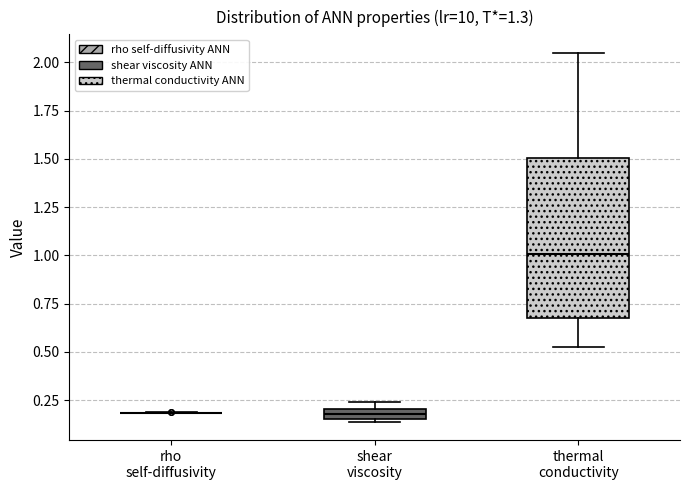

Where is the upper edge of the box for shear viscosity on the y-axis? The values are not printed on the chart, so give them approximately, as read against the axis.

0.20